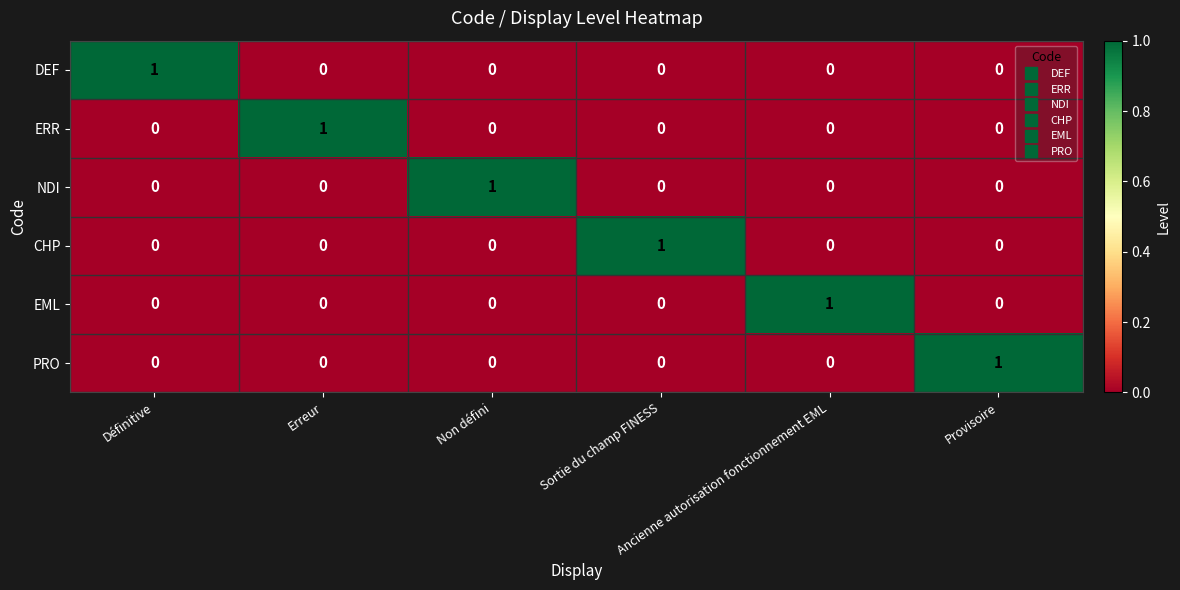

How many EML values are between 0 and 1?

6